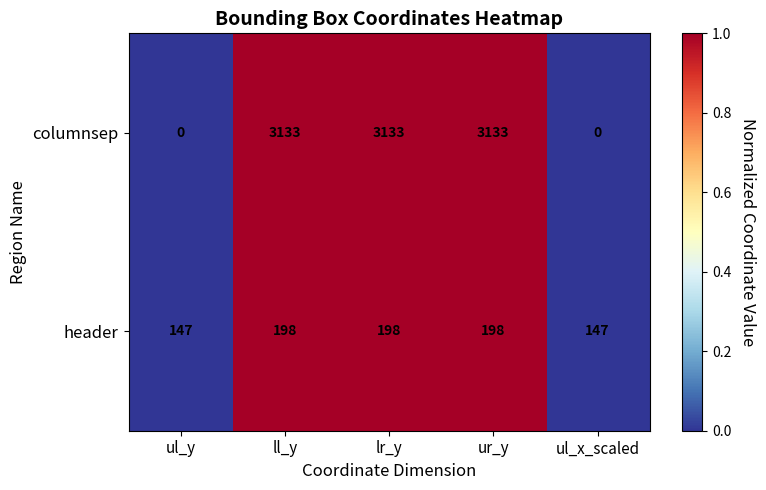

Reading left to right, what are all the values shown in this chart?

columnsep: 0	3133	3133	3133	0
header: 147	198	198	198	147